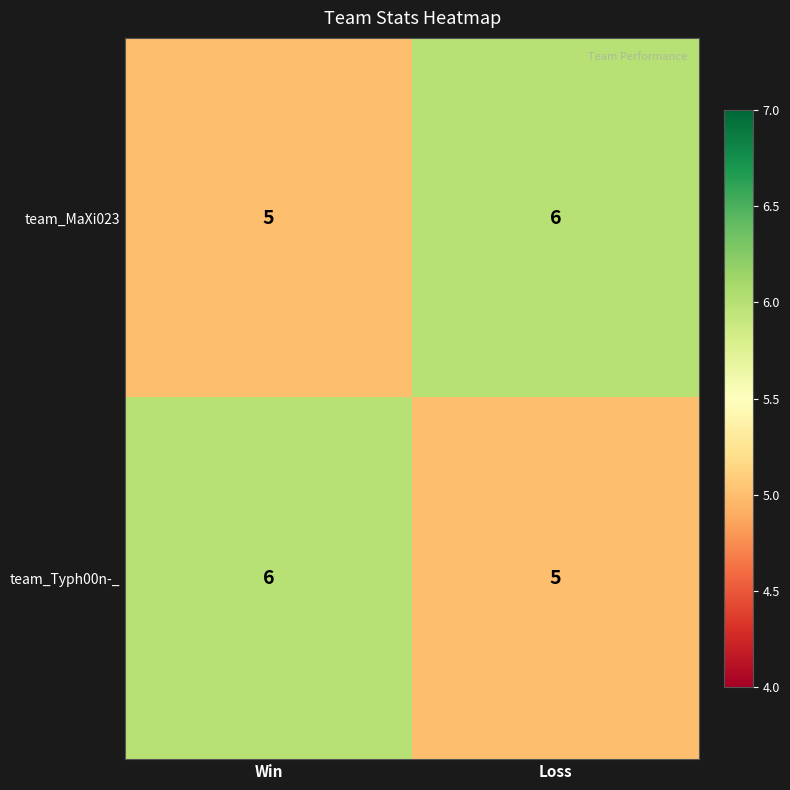

The value of team_Typh00n-_ at Win is 6. True or false?

True